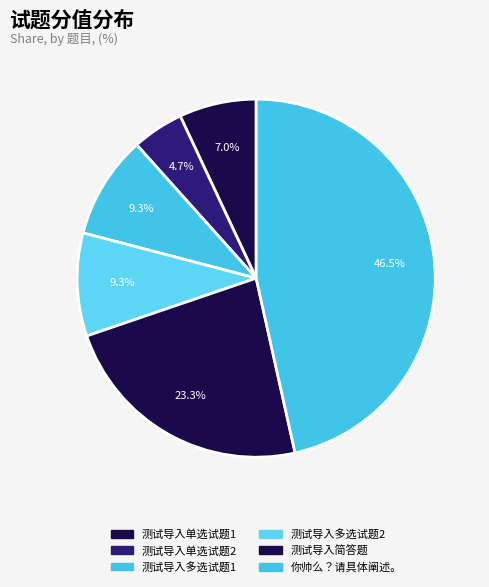

To the nearest percent, what portion does 测试导入单选试题2 represent?

5%